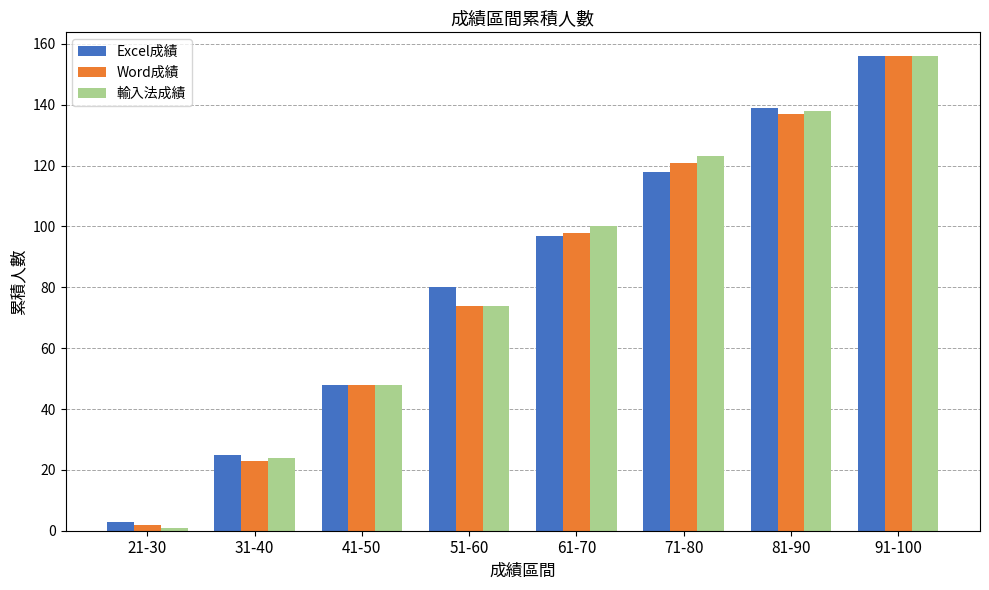

What is the value of the Excel成績 bar at the 3rd from the left?

48